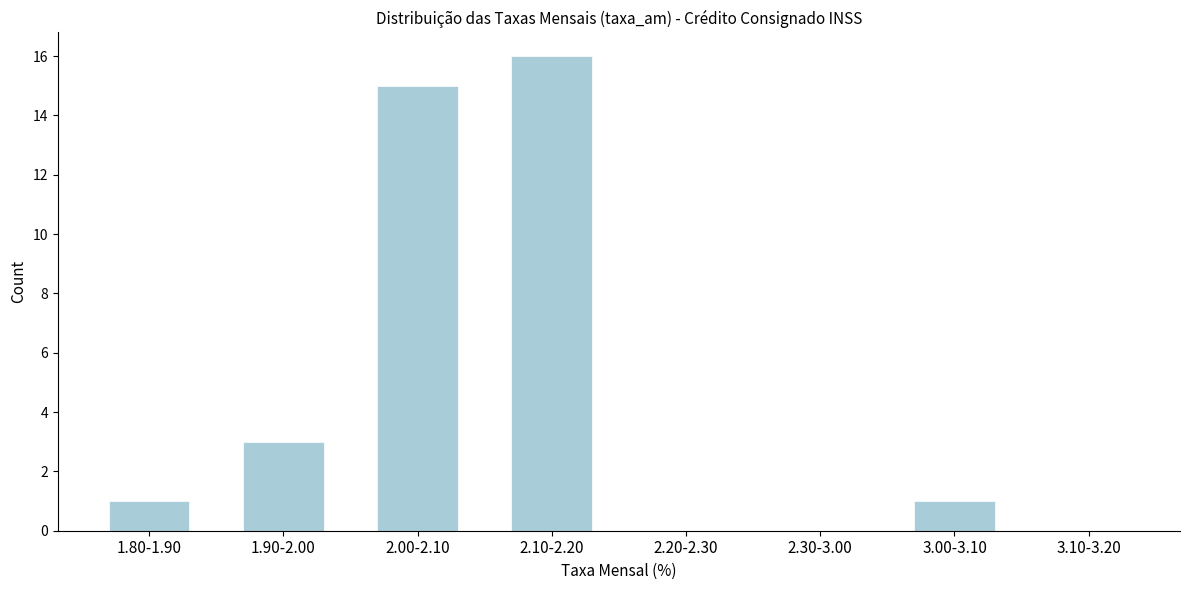

Reading left to right, list all the values displayed in this chart.

1.80-1.90=1	1.90-2.00=3	2.00-2.10=15	2.10-2.20=16	2.20-2.30=0	2.30-3.00=0	3.00-3.10=1	3.10-3.20=0